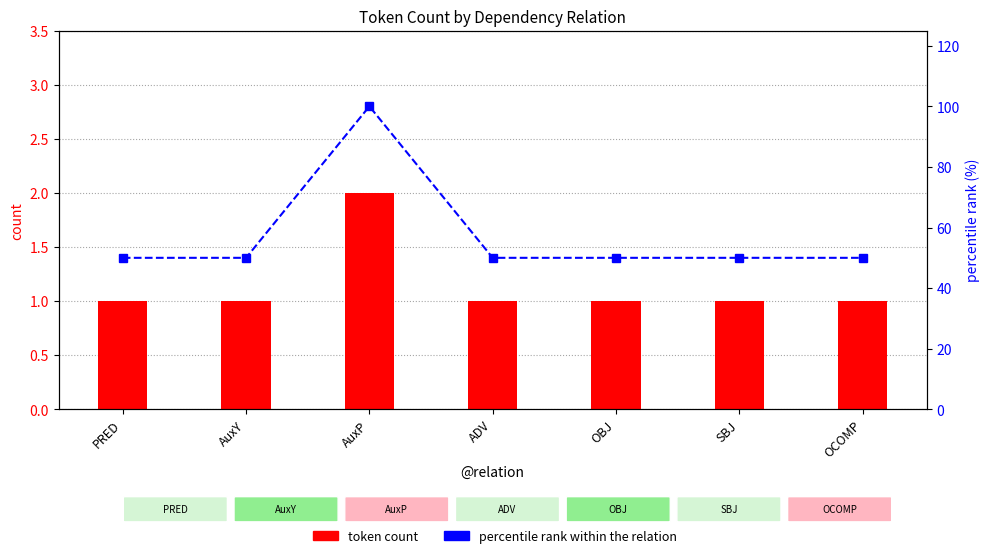

What is the sum of the token count values at AuxY and PRED?

2